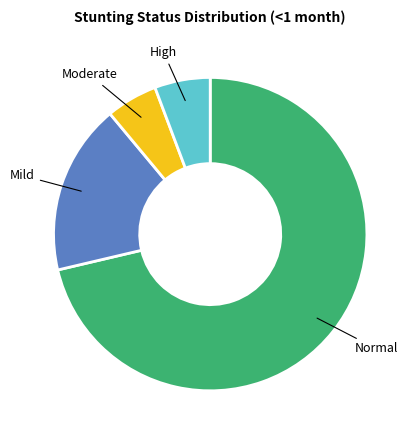

Count the number of slices in the pie.

4